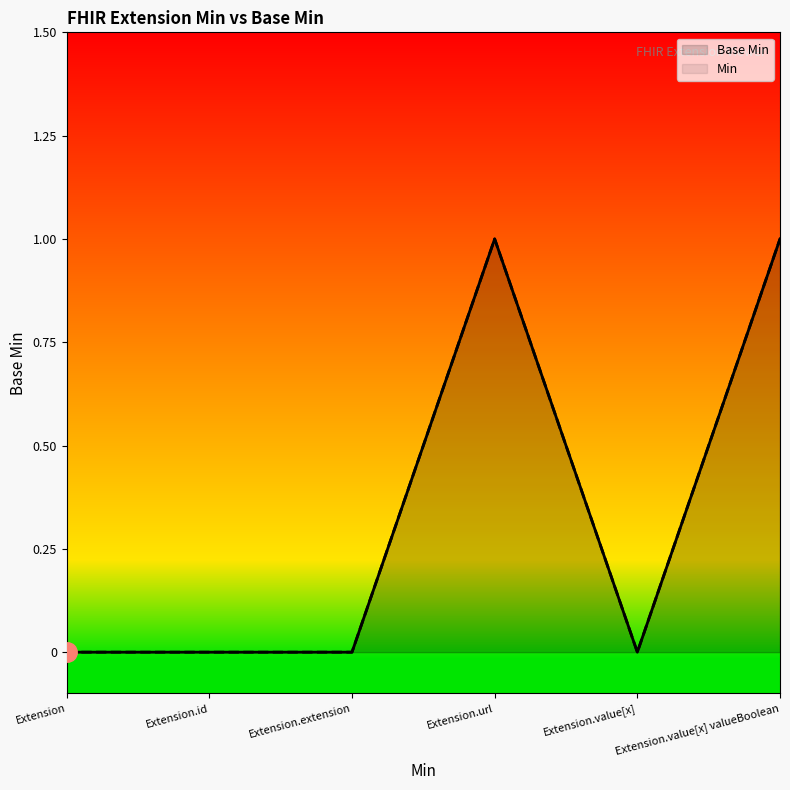

Is it true that the value at Extension.extension is 0?

False